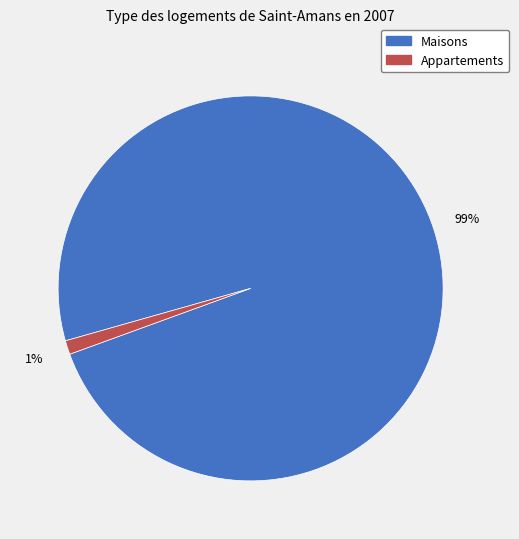

To the nearest percent, what is the difference between the largest and smallest slice percentages?

98%